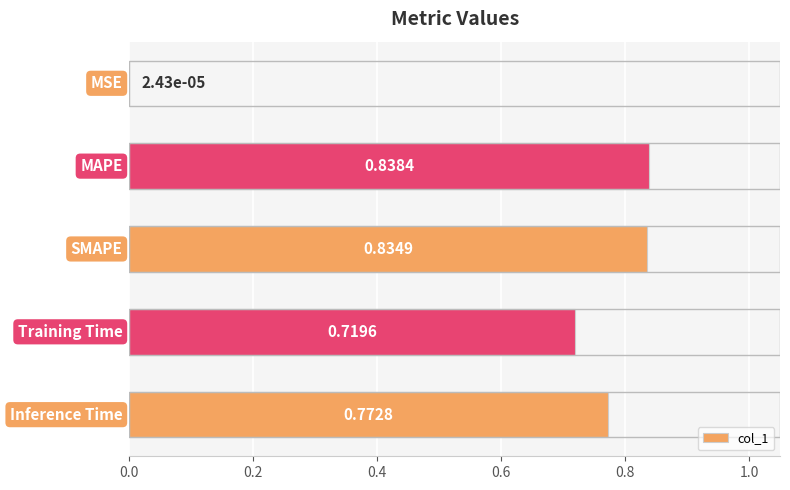

What is the sum of all values?

3.2